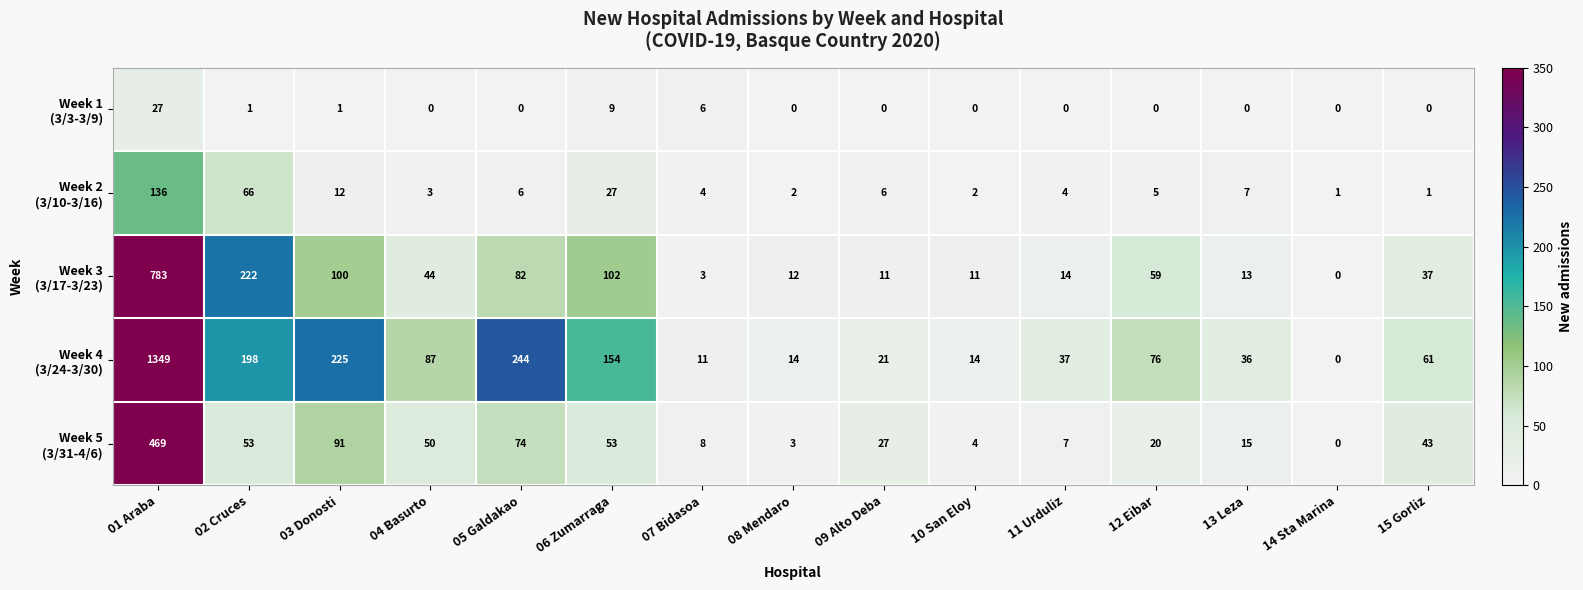

What is the difference between the highest and lowest values at 08 Mendaro?

14